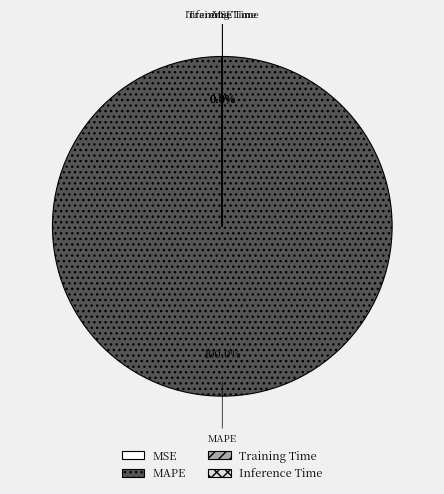

To the nearest percent, what is the average slice percentage?

25%